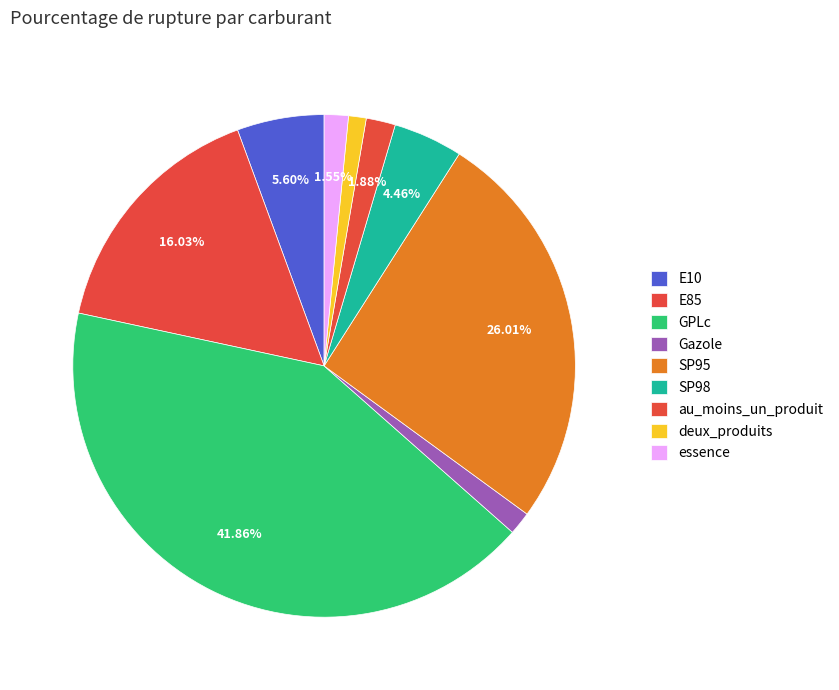

To the nearest percent, what is the average slice percentage?

11%